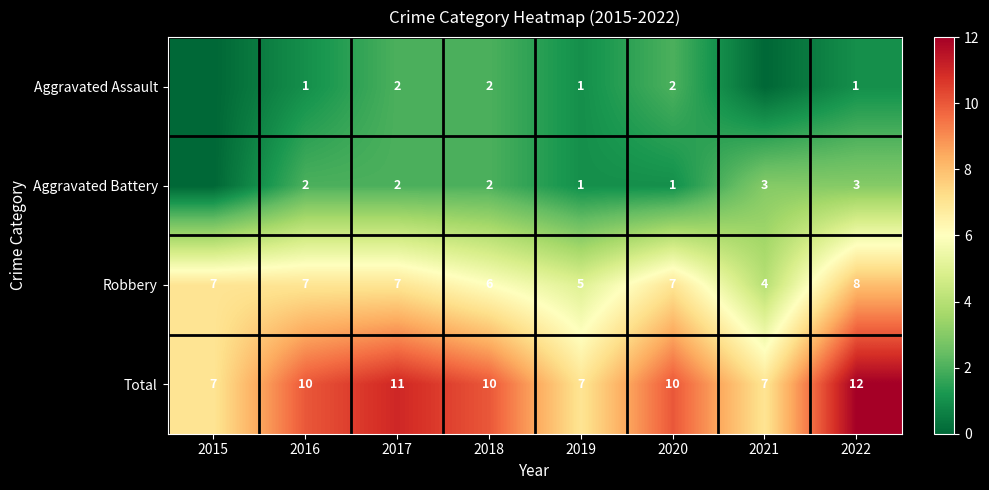

What is the spread (max minus min) of values at 2015?

7